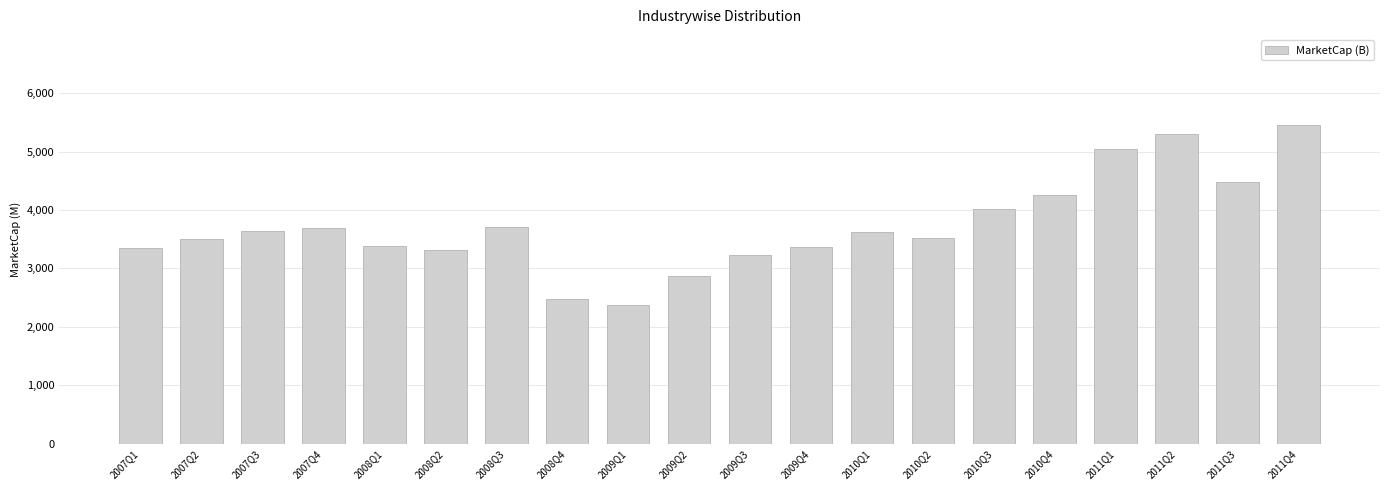

Approximately how many times larger is the value at 2009Q1 compared to 2007Q3?

0.7